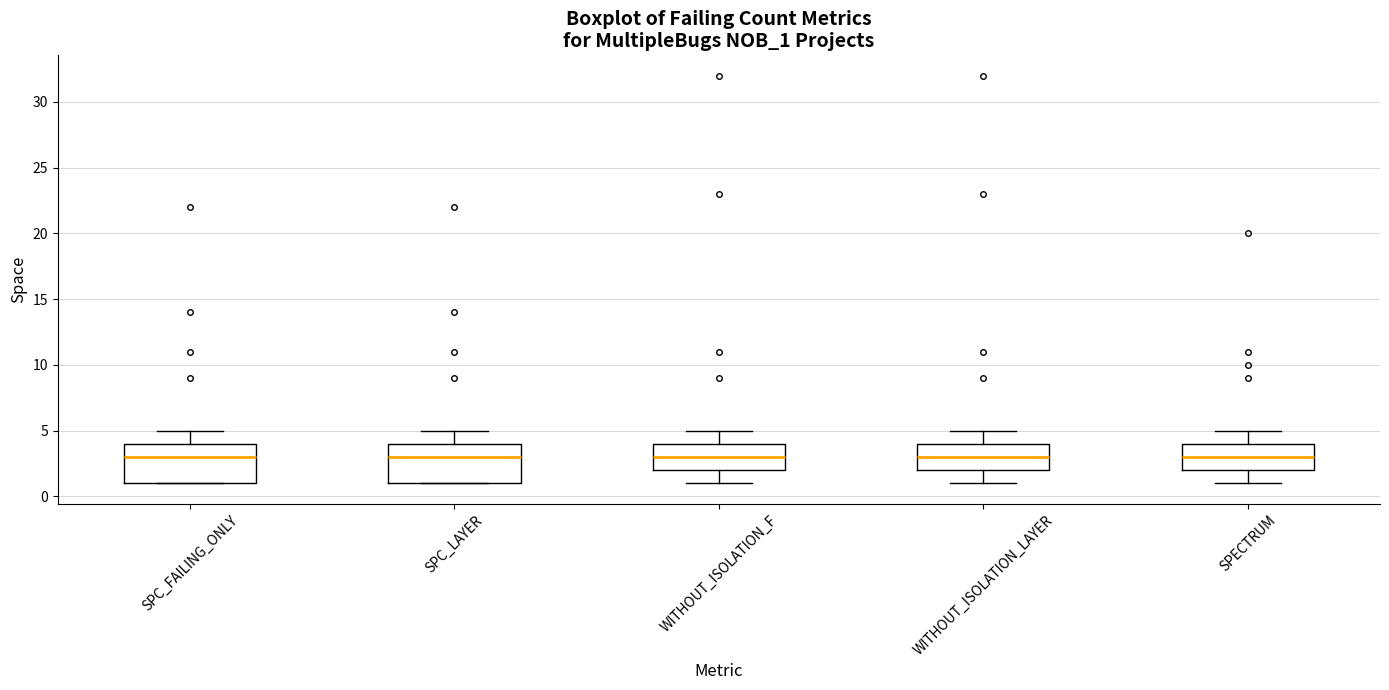

Reading left to right, transcribe this box plot: for each box, give where its median line is, the range the box spans, and where its two whiskers end, as read against the y-axis. The values are not printed on the chart, so give them approximately, as read against the axis.

SPC_FAILING_ONLY: median 3, box 1 to 4, whiskers 1 to 5
SPC_LAYER: median 3, box 1 to 4, whiskers 1 to 5
WITHOUT_ISOLATION_F: median 3, box 2 to 4, whiskers 1 to 5
WITHOUT_ISOLATION_LAYER: median 3, box 2 to 4, whiskers 1 to 5
SPECTRUM: median 3, box 2 to 4, whiskers 1 to 5